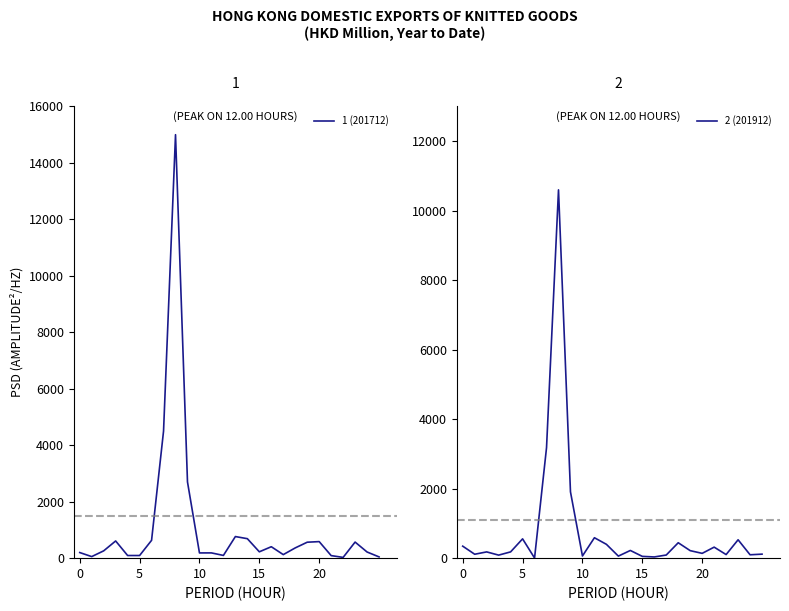

What is the sum of the 1 (201712) values at 20 and 19?

1151.2